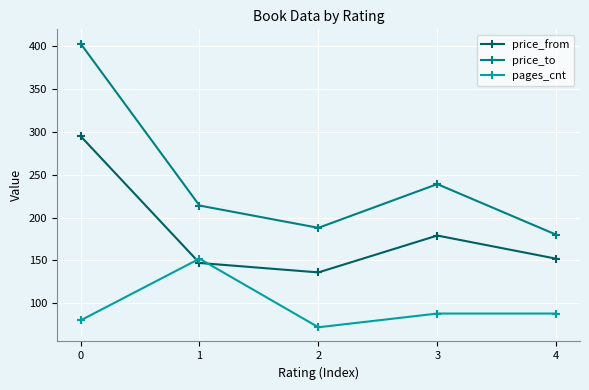

Is it true that price_to equals 60 at 1?

False